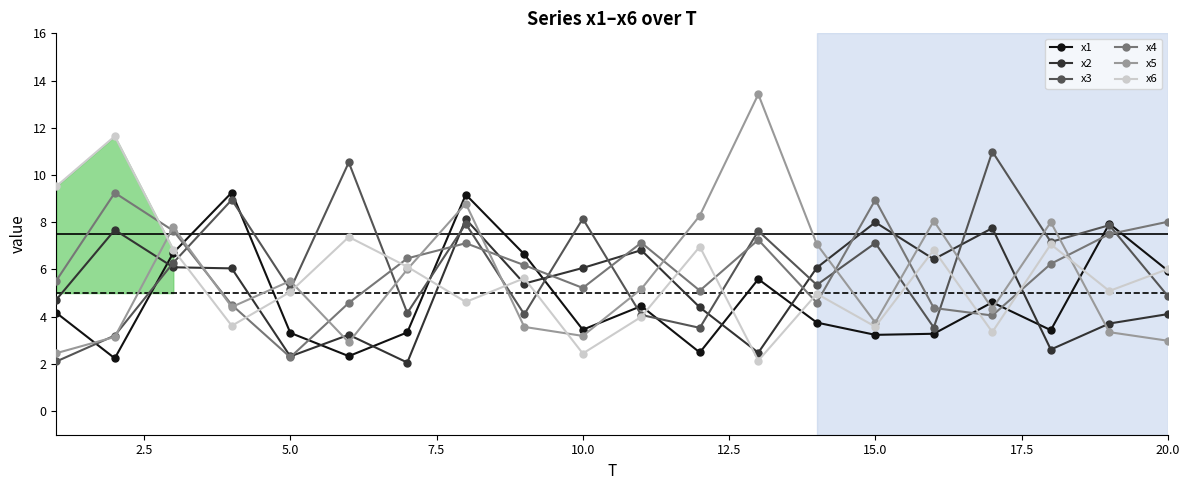

At how many categories does at least one series exceed 10?

4